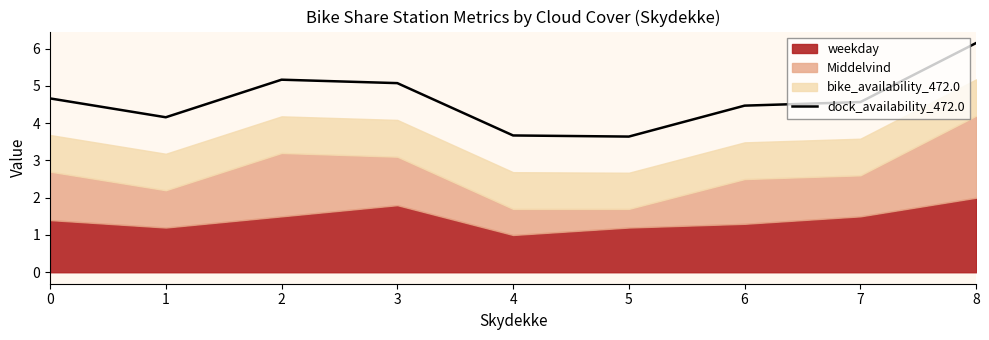

Reading left to right, what are all the values shown in this chart?

4.7	4.2	5.2	5.1	3.7	3.6	4.5	4.6	6.1